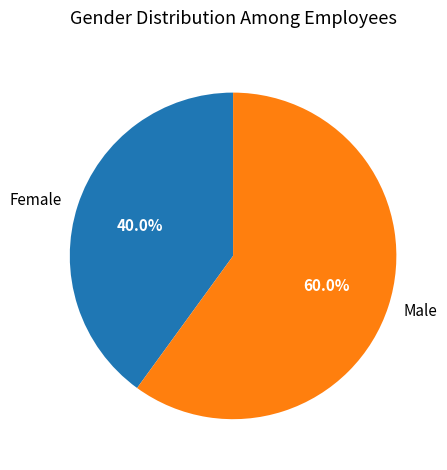

To the nearest percent, what portion does Male represent?

60%